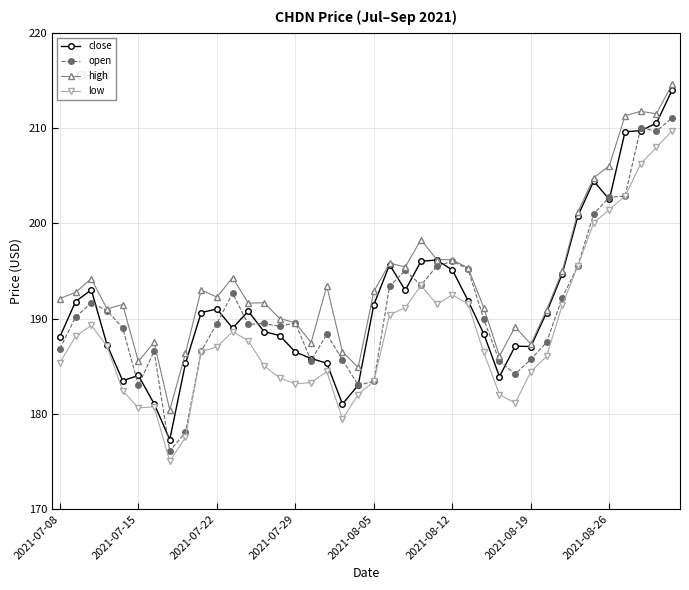

True or false: low and high cross at least once.

False